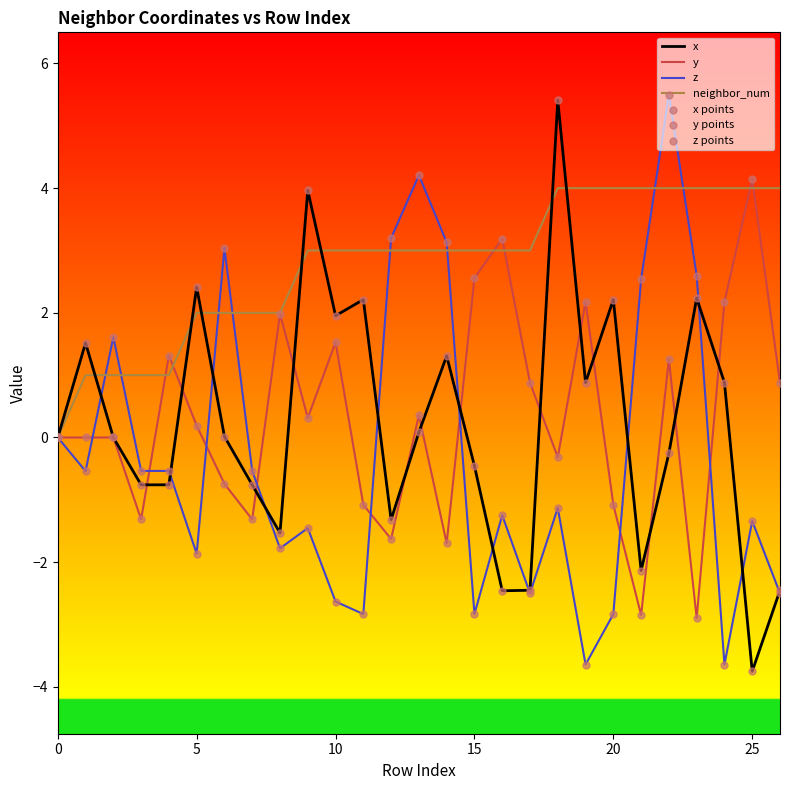

At how many categories does at least one series exceed -2?

27